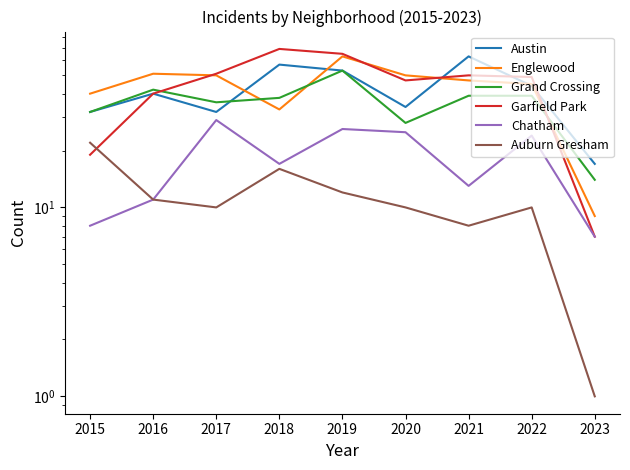

What is the difference between the highest and lowest values at 2017?

41